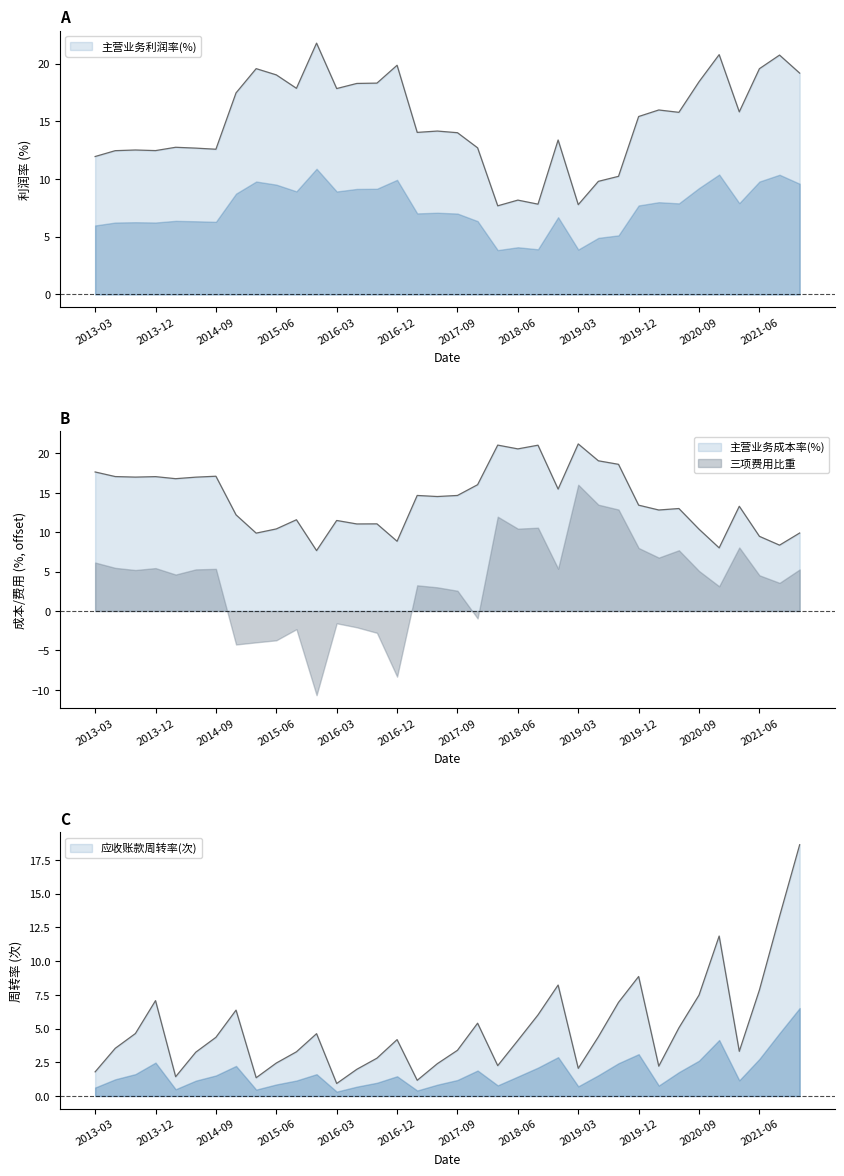

What is the label of the 34th point from the right?

三项费用比重